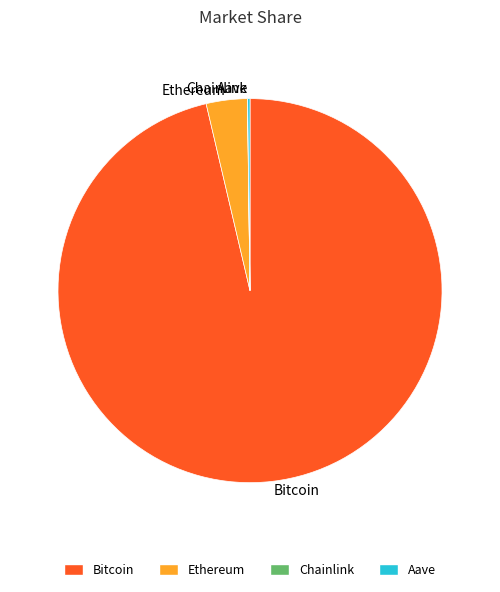

Which slice is the largest?

Bitcoin